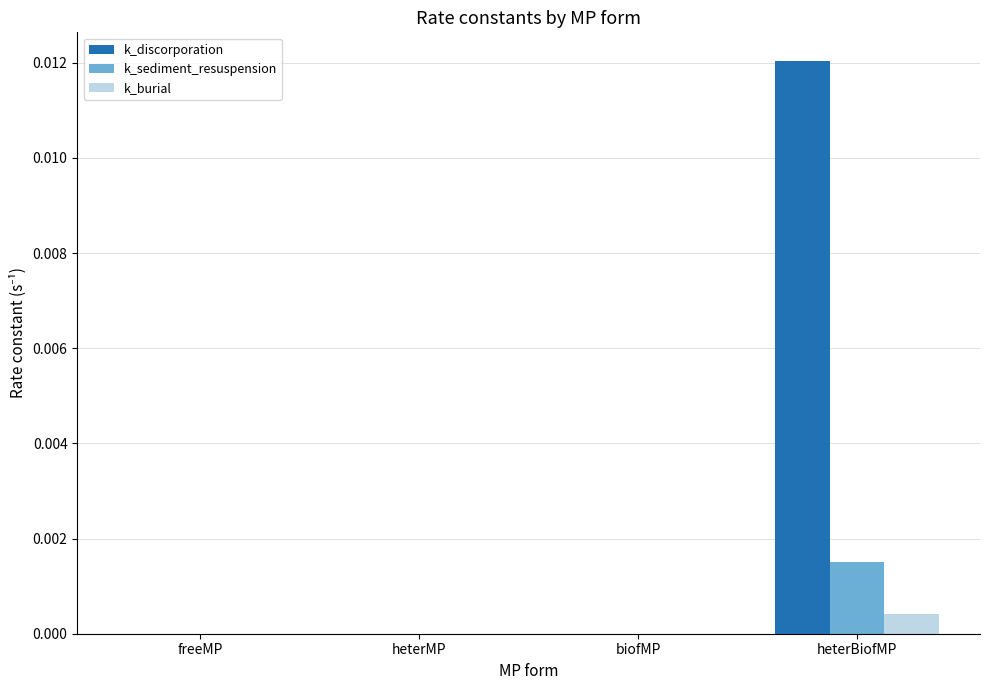

What are all the series names shown in the legend?

k_discorporation, k_sediment_resuspension, k_burial